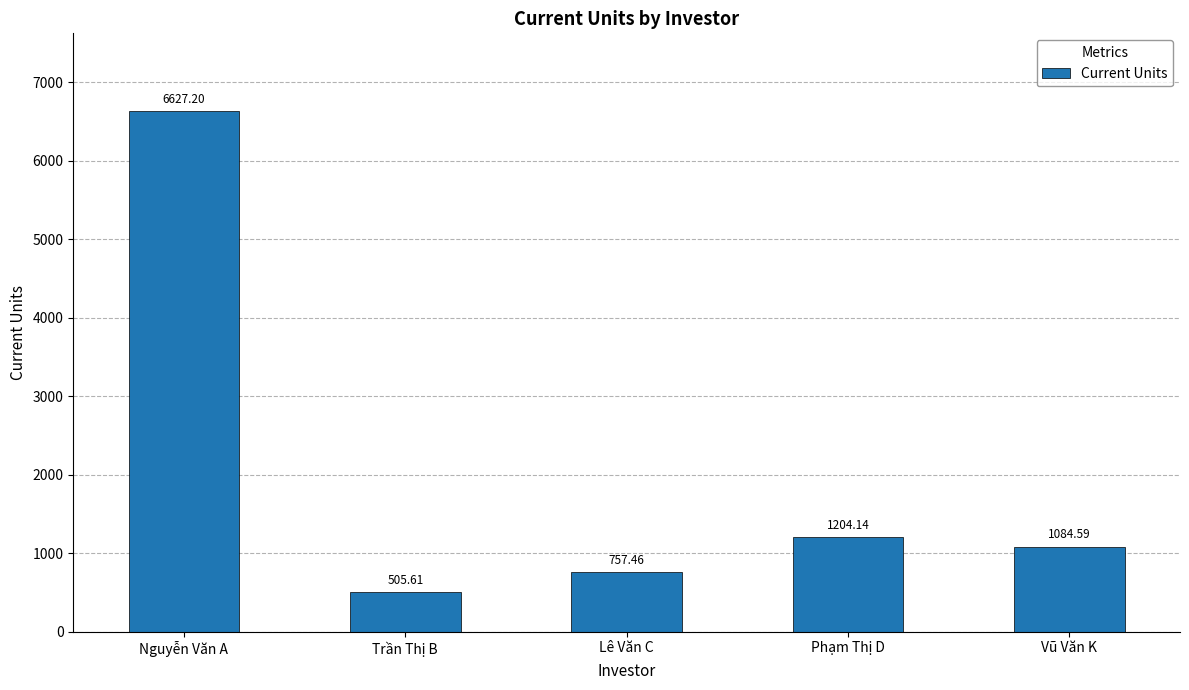

Rank the categories by value from highest to lowest.

Nguyễn Văn A, Phạm Thị D, Vũ Văn K, Lê Văn C, Trần Thị B